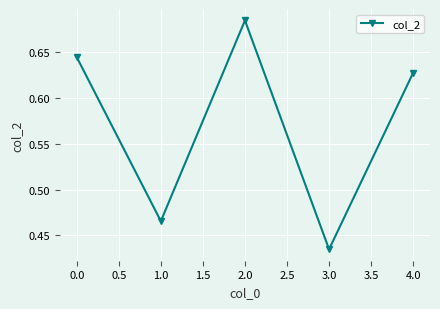

What is the difference between the maximum and minimum values?

0.3